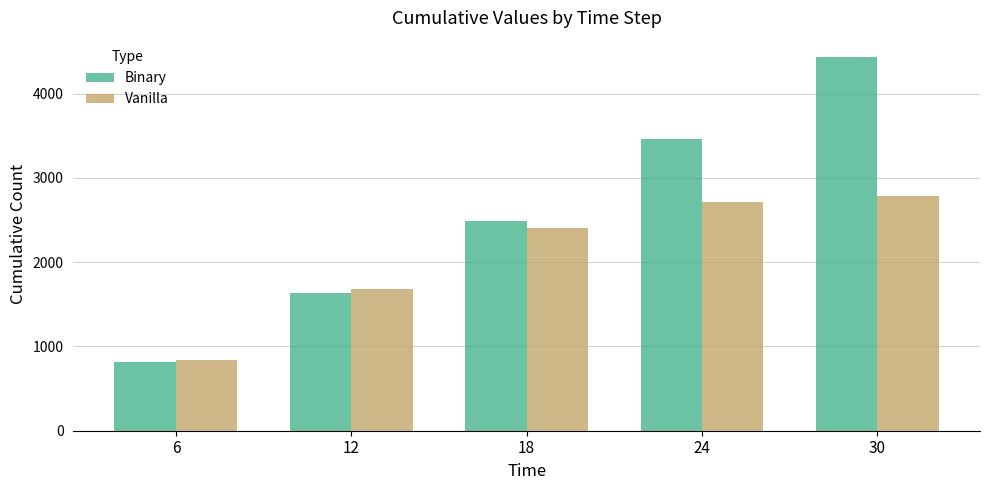

Reading right to left, list all the values displayed in this chart.

Binary: 4438	3459	2492	1632	821
Vanilla: 2780	2712	2410	1687	835